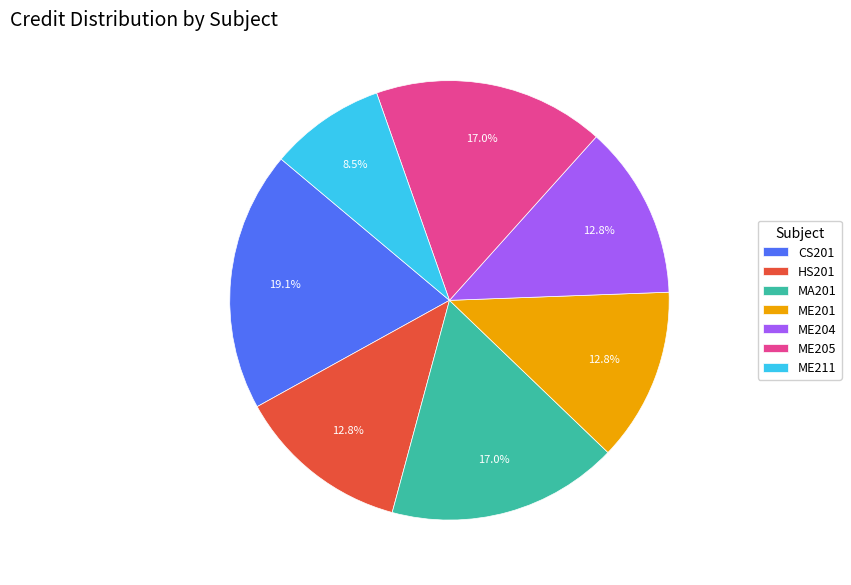

To the nearest percent, what is the difference between the ME211 and CS201 slice percentages?

11%